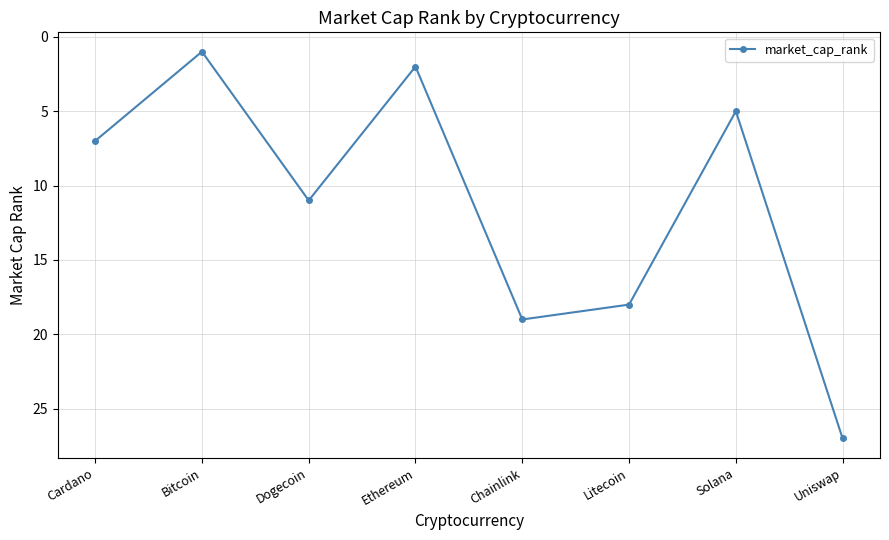

What is the label of the 5th point from the right?

Ethereum